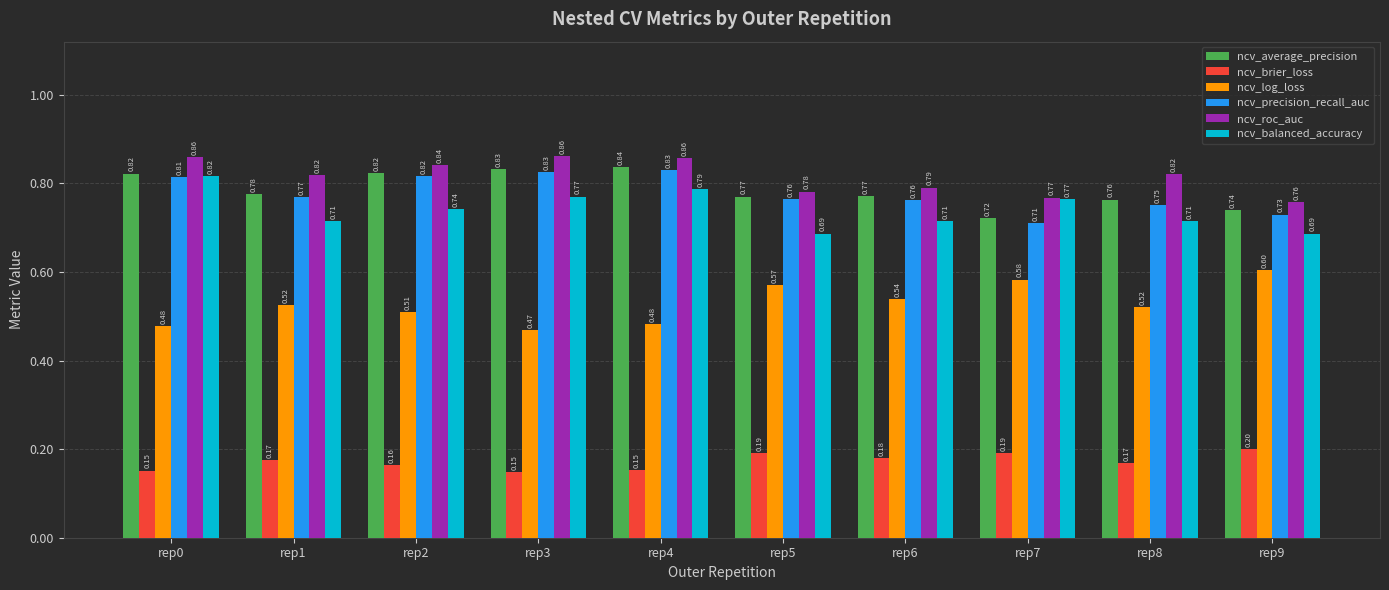

Which series changed the most between rep3 and rep9?

ncv_log_loss